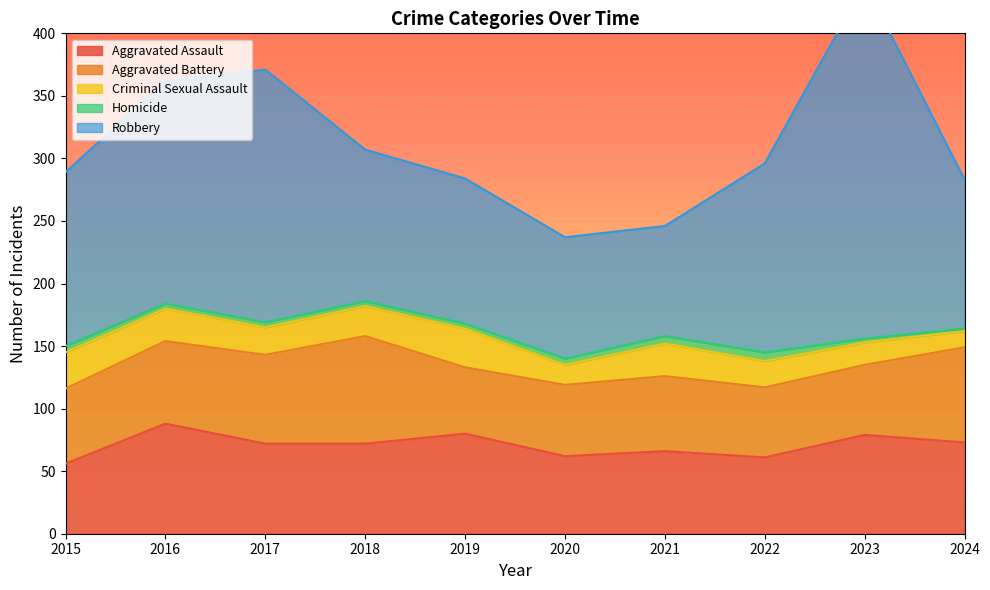

At how many categories does at least one series exceed 191?

2